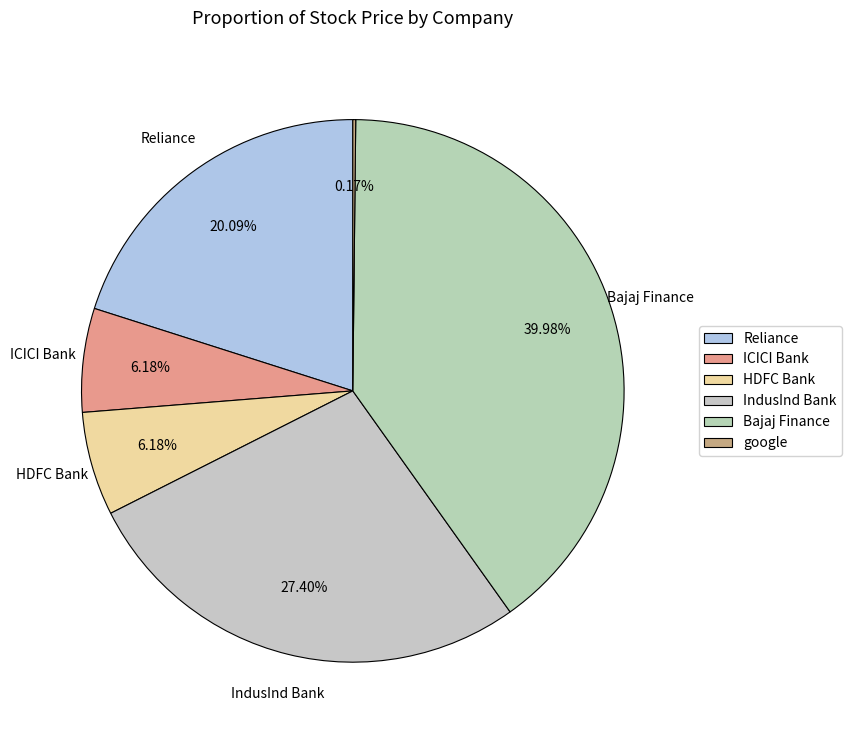

What is the change in value from ICICI Bank to google?

-318.0